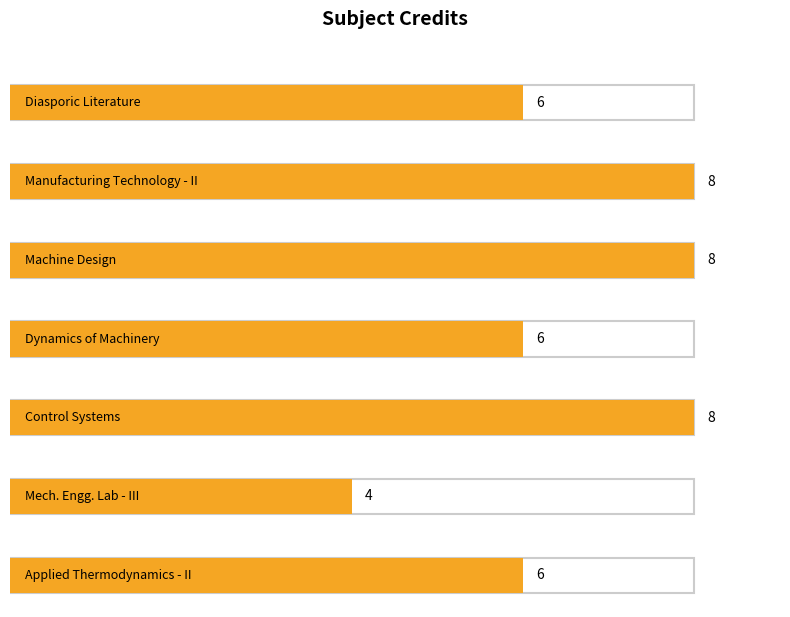

Reading left to right, transcribe all the data shown in this chart.

HS311=6	ME306=8	ME307=8	ME308=6	ME309=8	ME311=4	ME322=6